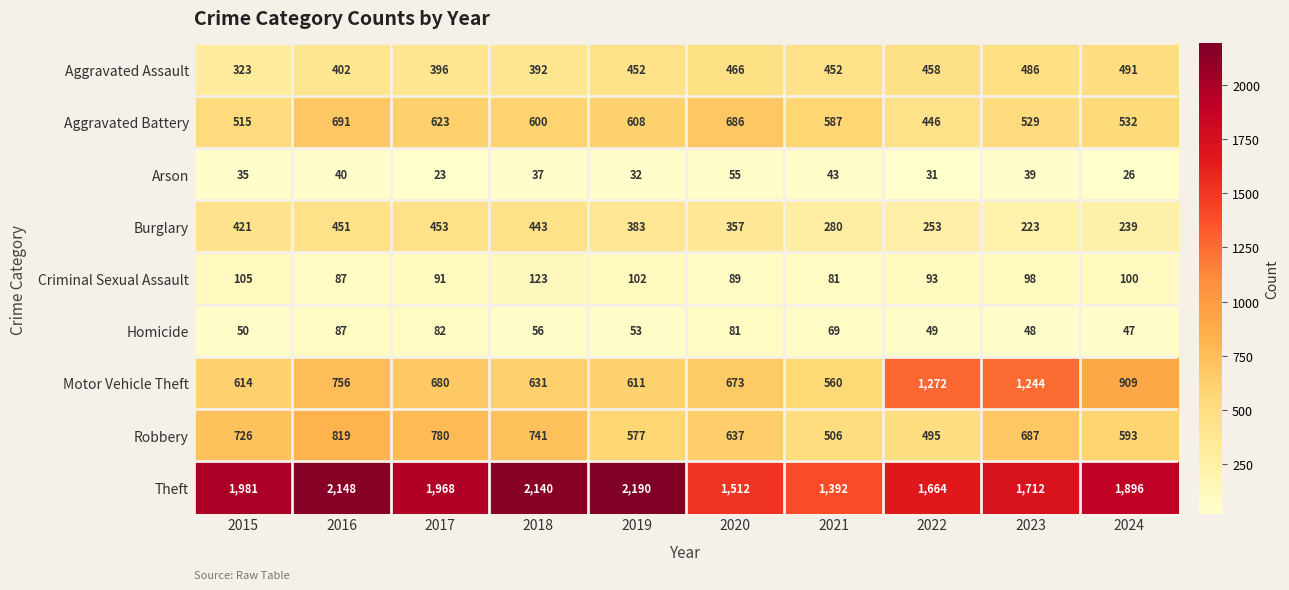

At 2023, list the series in order from smallest to largest.

Arson, Homicide, Criminal Sexual Assault, Burglary, Aggravated Assault, Aggravated Battery, Robbery, Motor Vehicle Theft, Theft